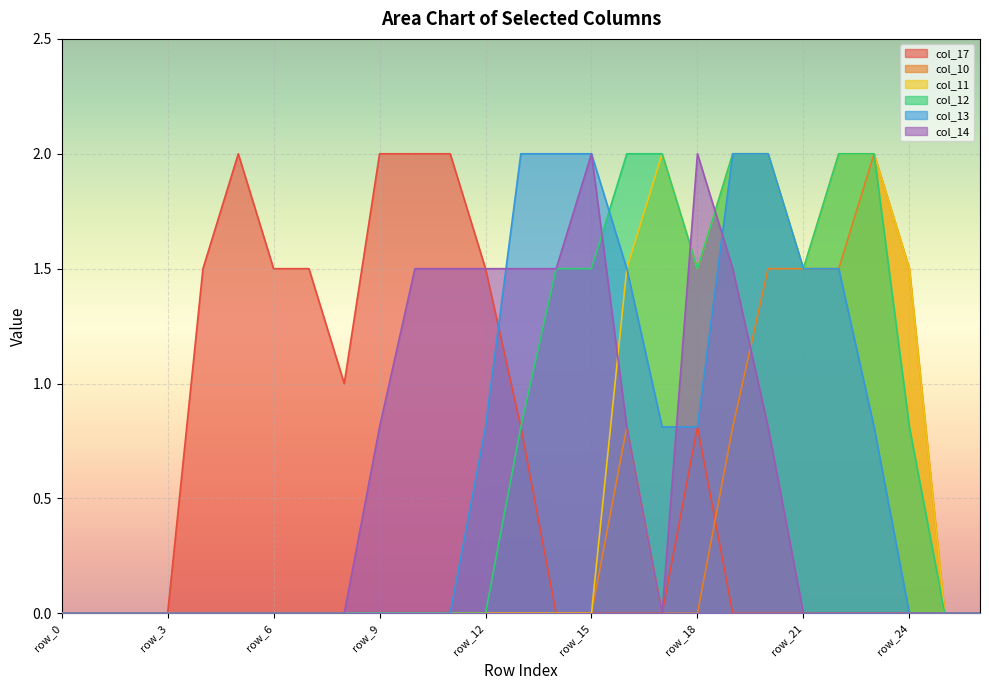

Reading left to right, what are all the values shown in this chart?

col_17: 0.0	0.0	0.0	0.0	1.5	2.0	1.5	1.5	1.0	2.0	2.0	2.0	1.5	0.8	0.0	0.0	0.0	0.0	0.8	0.0	0.0	0.0	0.0	0.0	0.0	0.0	0.0
col_10: 0.0	0.0	0.0	0.0	0.0	0.0	0.0	0.0	0.0	0.0	0.0	0.0	0.0	0.0	0.0	0.0	0.8	0.0	0.0	0.8	1.5	1.5	1.5	2.0	1.5	0.0	0.0
col_11: 0.0	0.0	0.0	0.0	0.0	0.0	0.0	0.0	0.0	0.0	0.0	0.0	0.0	0.0	0.0	0.0	1.5	2.0	1.5	2.0	2.0	1.5	2.0	2.0	1.5	0.0	0.0
col_12: 0.0	0.0	0.0	0.0	0.0	0.0	0.0	0.0	0.0	0.0	0.0	0.0	0.0	0.8	1.5	1.5	2.0	2.0	1.5	2.0	2.0	1.5	2.0	2.0	0.8	0.0	0.0
col_13: 0.0	0.0	0.0	0.0	0.0	0.0	0.0	0.0	0.0	0.0	0.0	0.0	0.8	2.0	2.0	2.0	1.5	0.8	0.8	2.0	2.0	1.5	1.5	0.8	0.0	0.0	0.0
col_14: 0.0	0.0	0.0	0.0	0.0	0.0	0.0	0.0	0.0	0.8	1.5	1.5	1.5	1.5	1.5	2.0	0.8	0.0	2.0	1.5	0.8	0.0	0.0	0.0	0.0	0.0	0.0